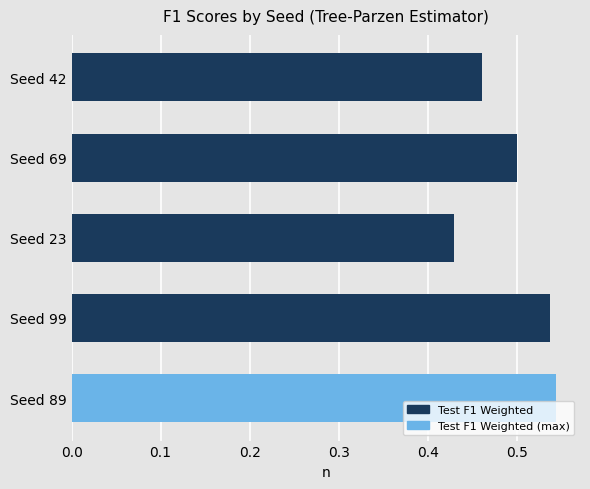

List the labels in order of value, smallest first.

Seed 23, Seed 42, Seed 69, Seed 99, Seed 89